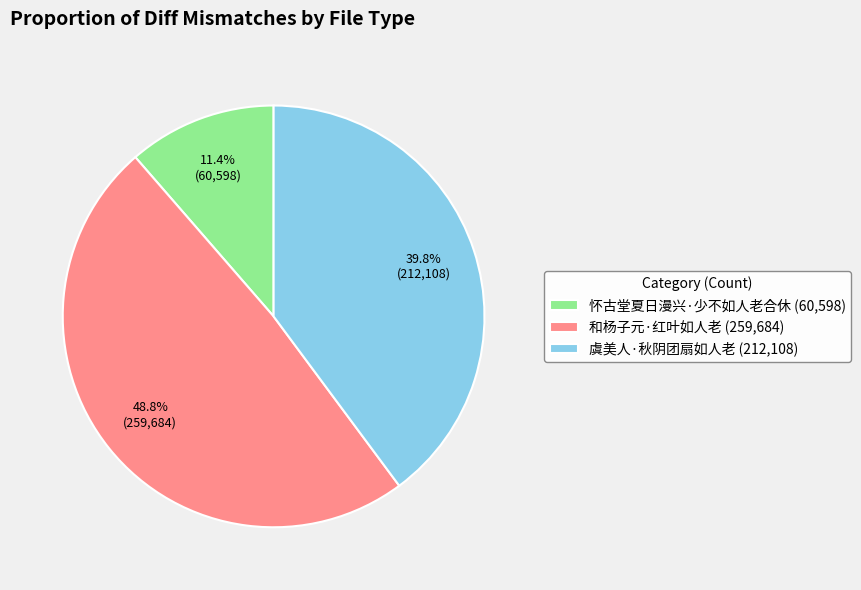

Which has a higher value, 怀古堂夏日漫兴·少不如人老合休 or 和杨子元·红叶如人老?

和杨子元·红叶如人老